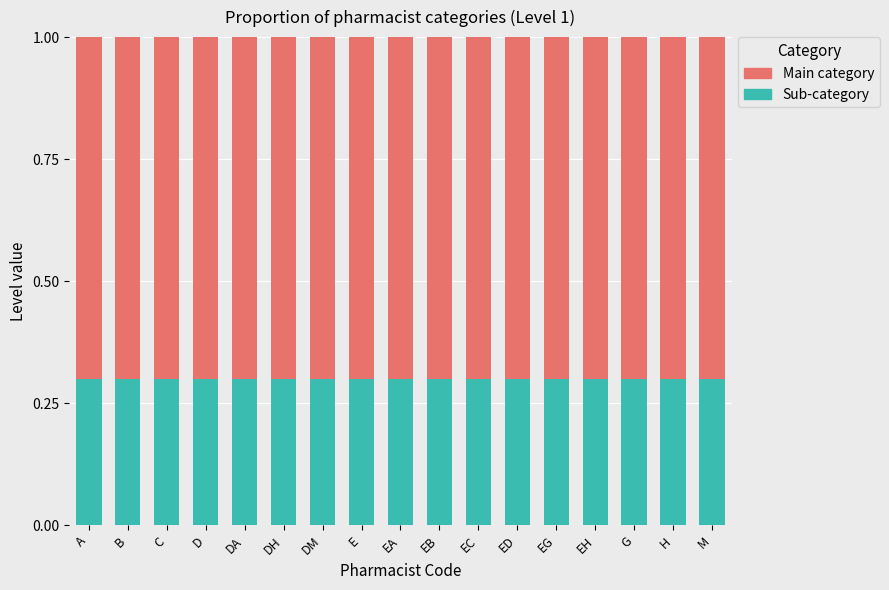

True or false: Sub-category has a value of 0.5 at EG.

False